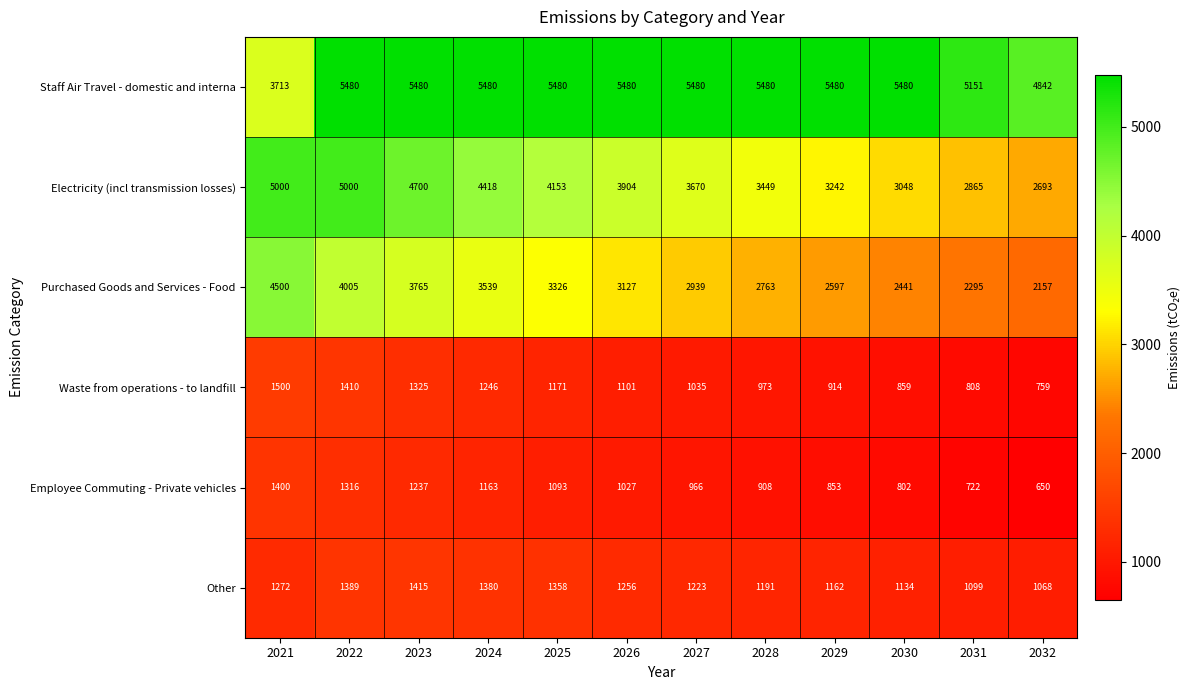

Which series changed the most between 2024 and 2028?

Electricity (incl transmission losses)